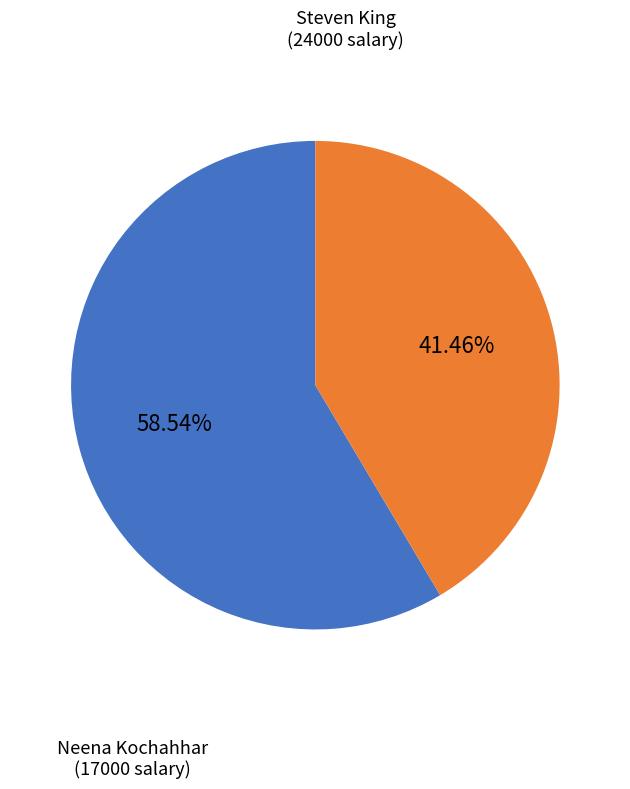

Is there a majority slice in this chart?

Yes